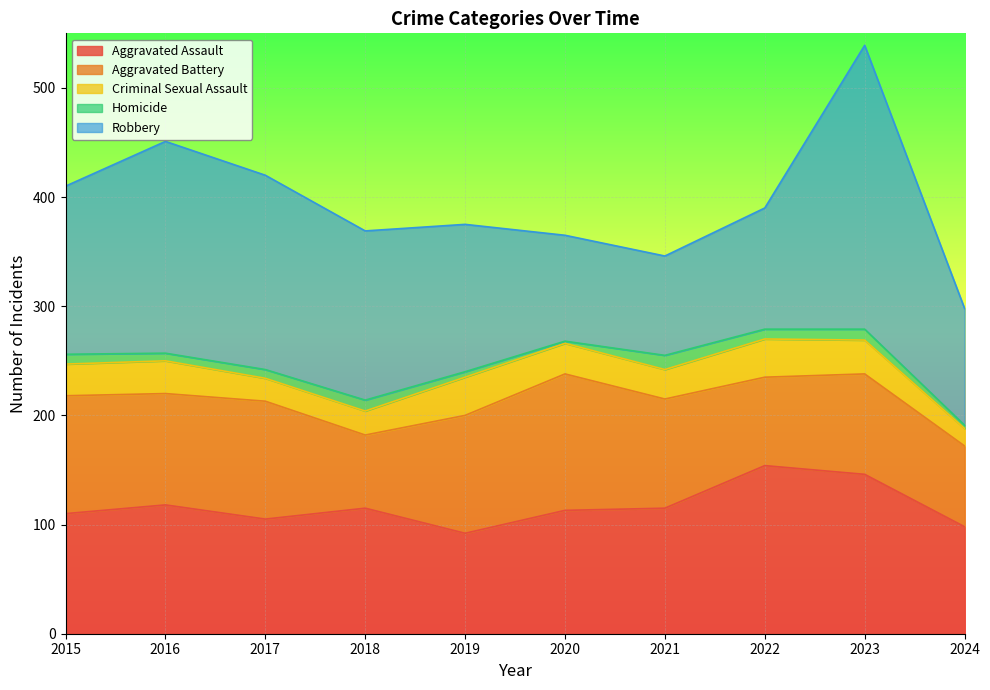

The Aggravated Battery series shows 67 at 2018. True or false?

True